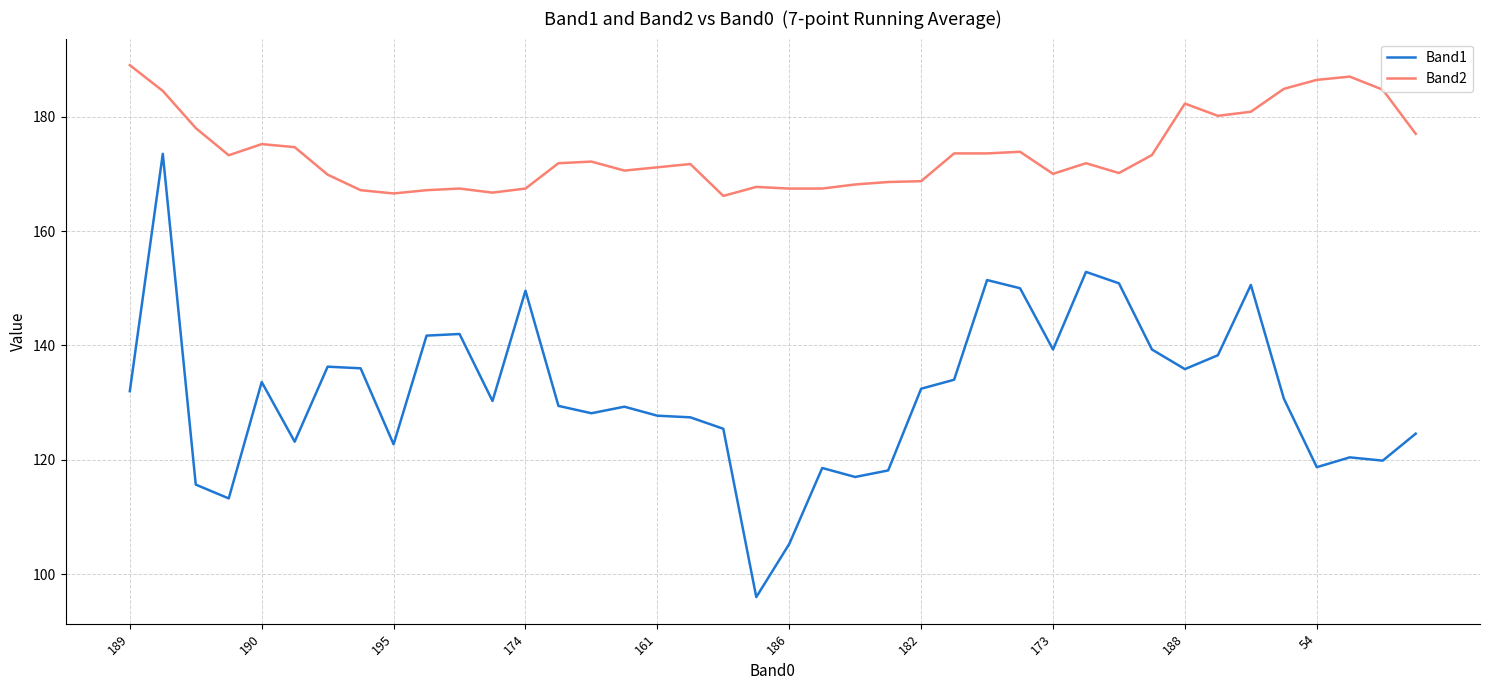

What is the minimum value for Band2?

166.1